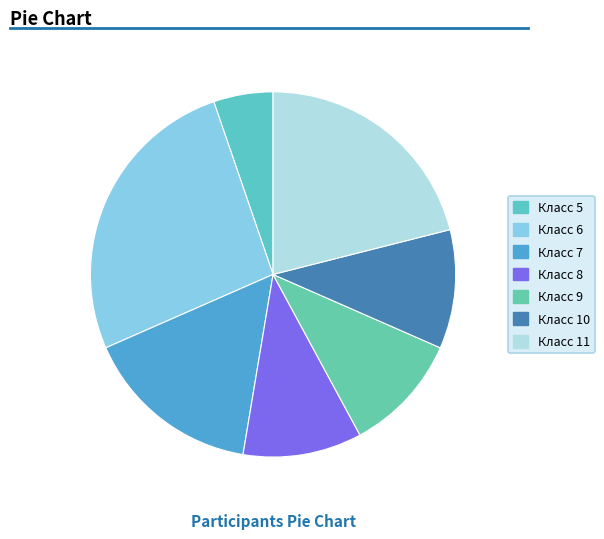

Count the number of slices in the pie.

7